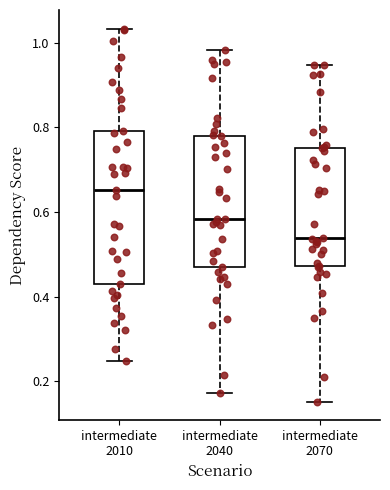

Where is the upper edge of the box for intermediate 2010 on the y-axis? The values are not printed on the chart, so give them approximately, as read against the axis.

0.80